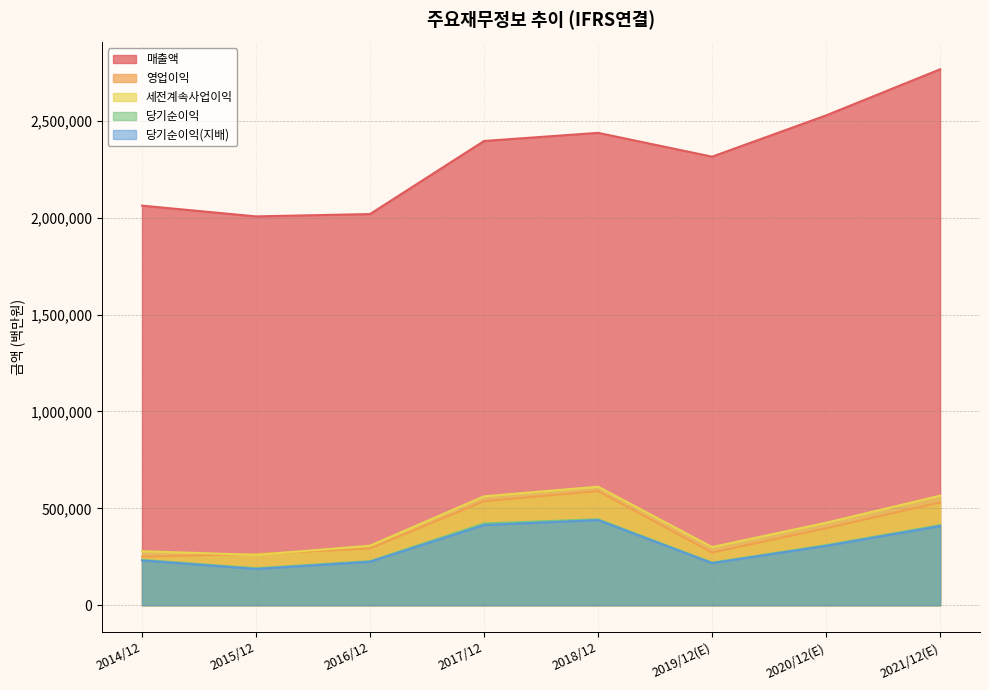

What are all the series names shown in the legend?

매출액, 영업이익, 세전계속사업이익, 당기순이익, 당기순이익(지배)